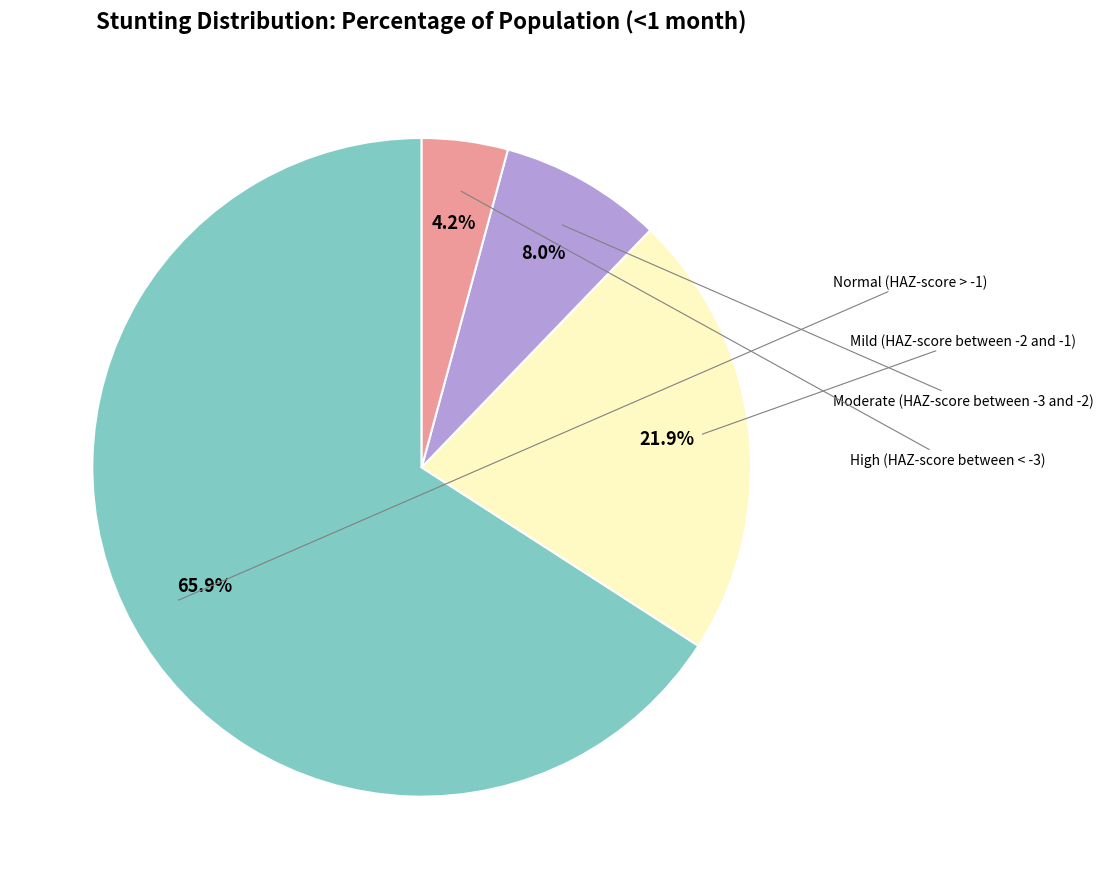

Does any single category account for the majority?

Yes